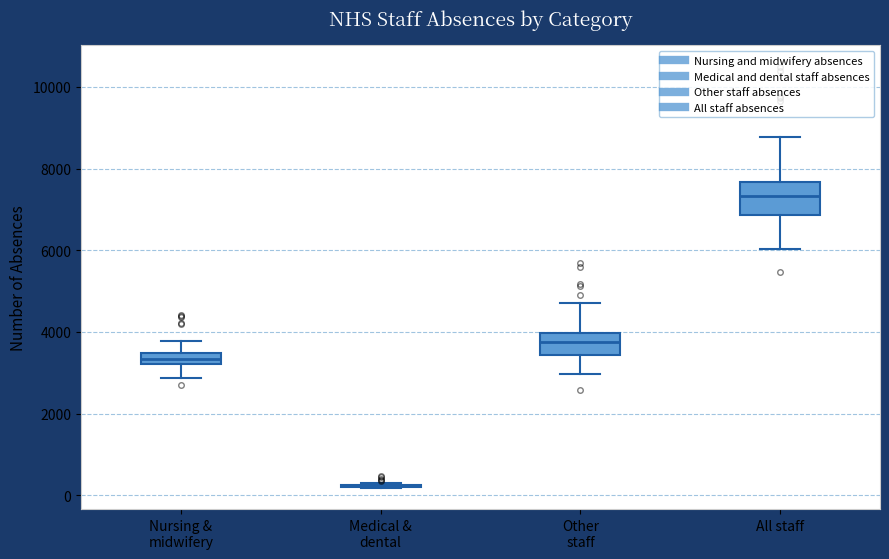

Where is the lower edge of the box for All staff on the y-axis? The values are not printed on the chart, so give them approximately, as read against the axis.

6800